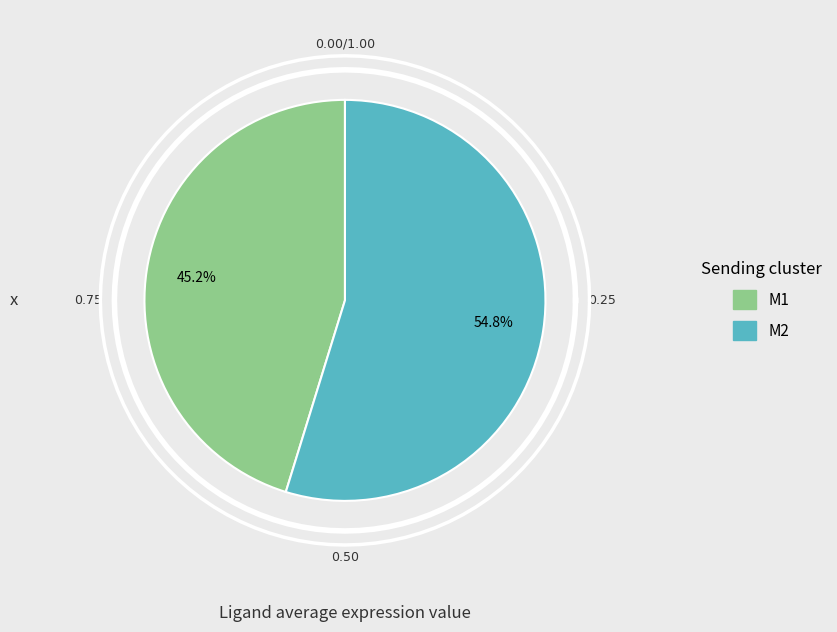

True or false: M2 accounts for 55% of the total.

True